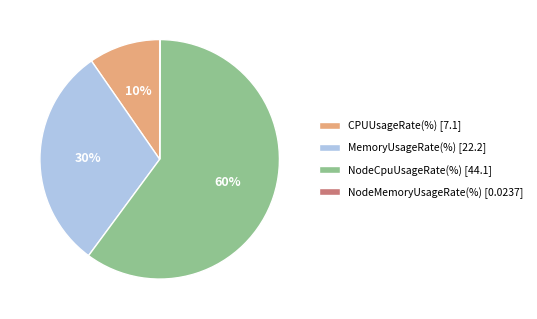

To the nearest percent, what portion does MemoryUsageRate(%) represent?

30%